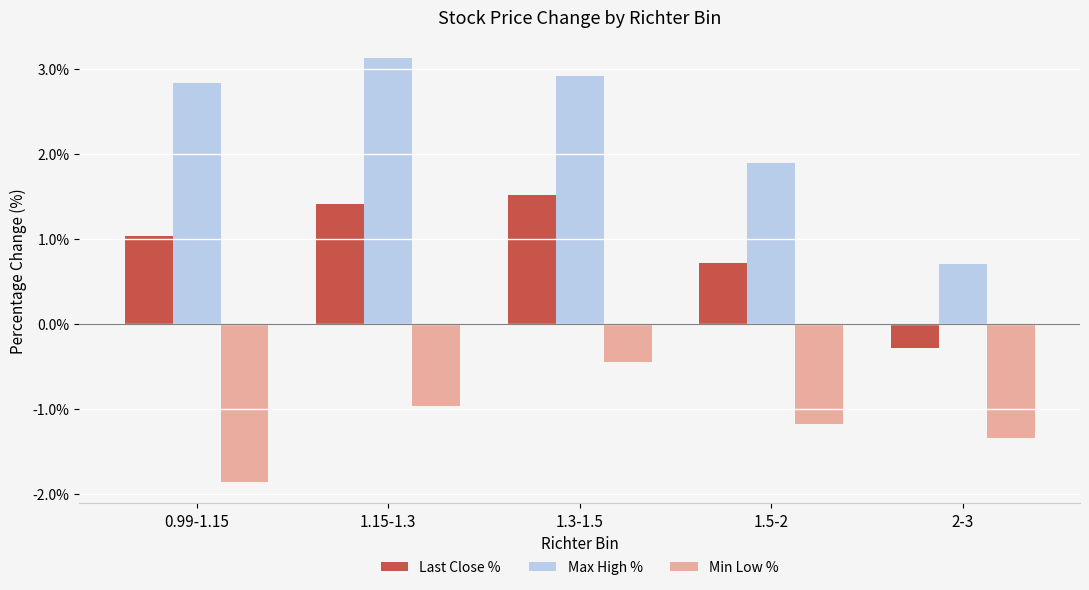

Which series has the largest range (max minus min)?

Max High %